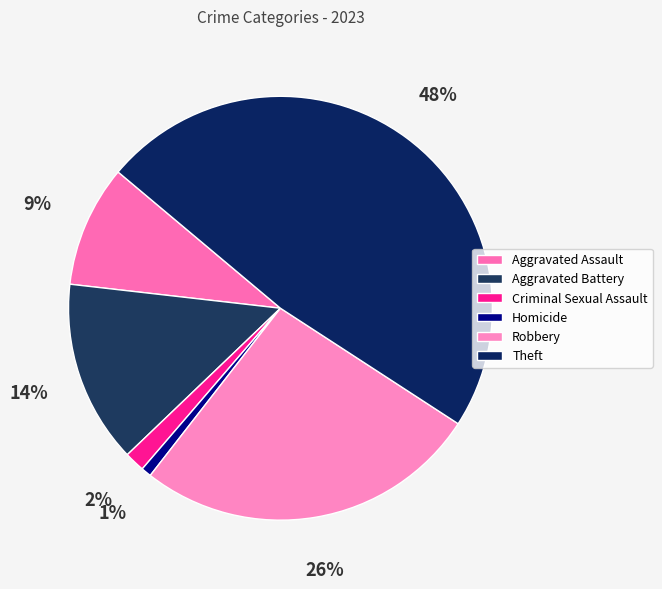

How many slices are in this pie chart?

6